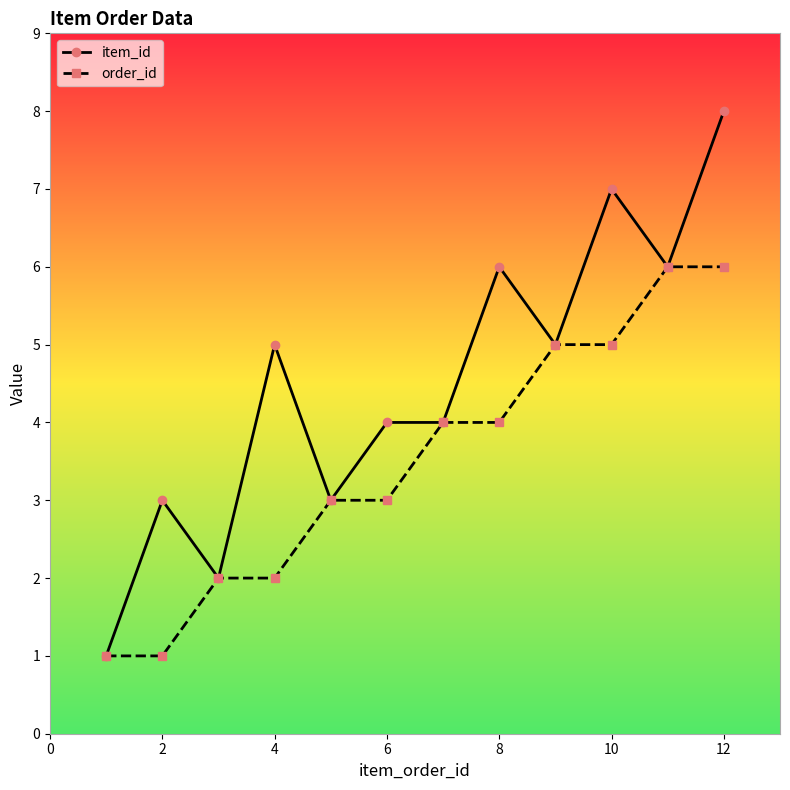

What is the value of the order_id point at the 1st from the left?

1